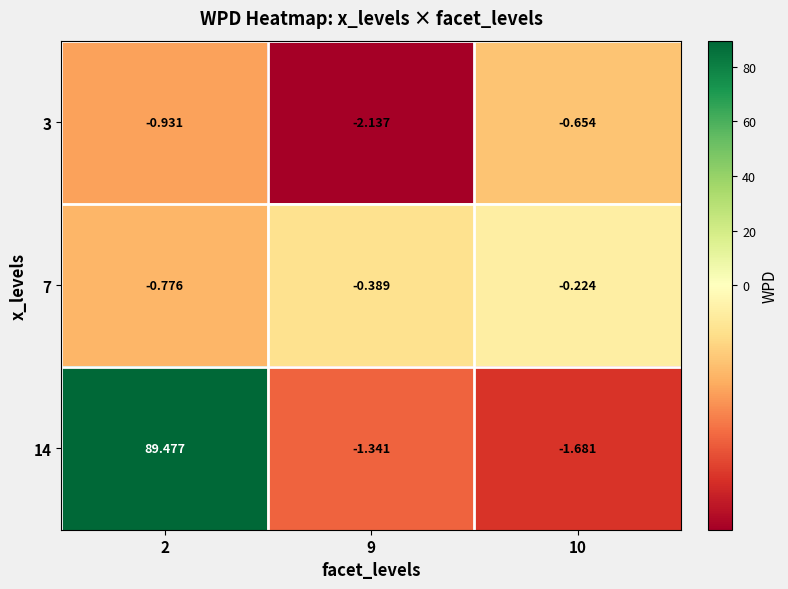

Is the value of 14 at 9 greater than the value of 3 at 10?

No